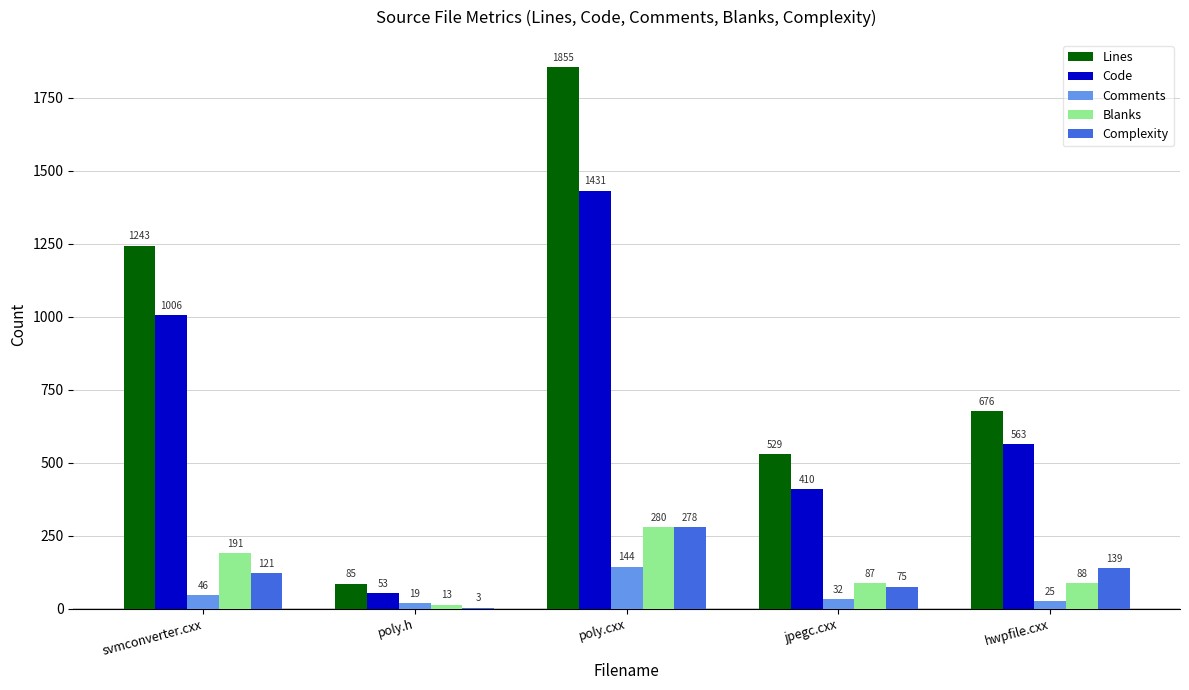

How many categories are shown in the chart?

5